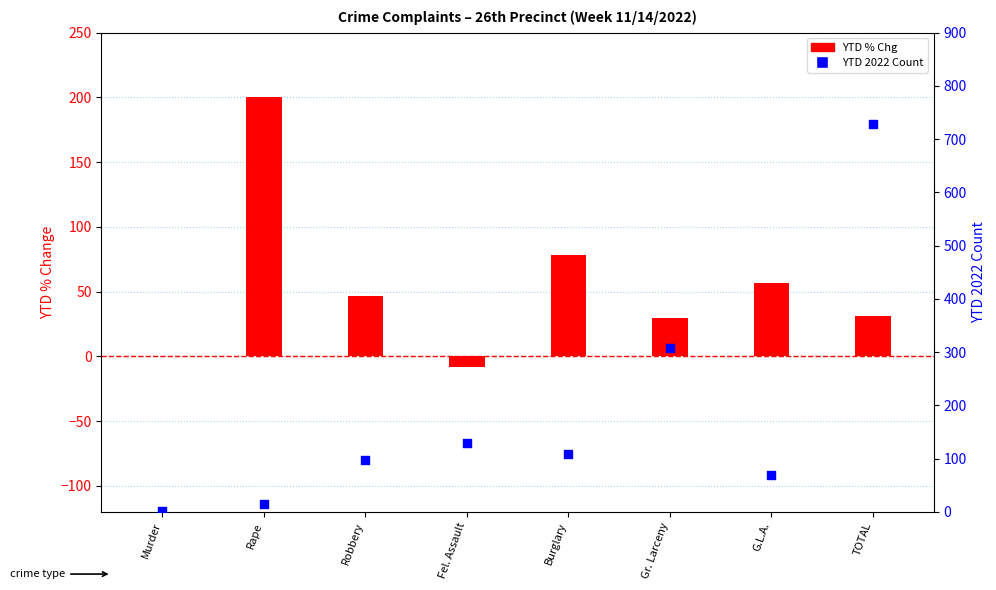

Which series has the largest Y range (max minus min)?

YTD 2022